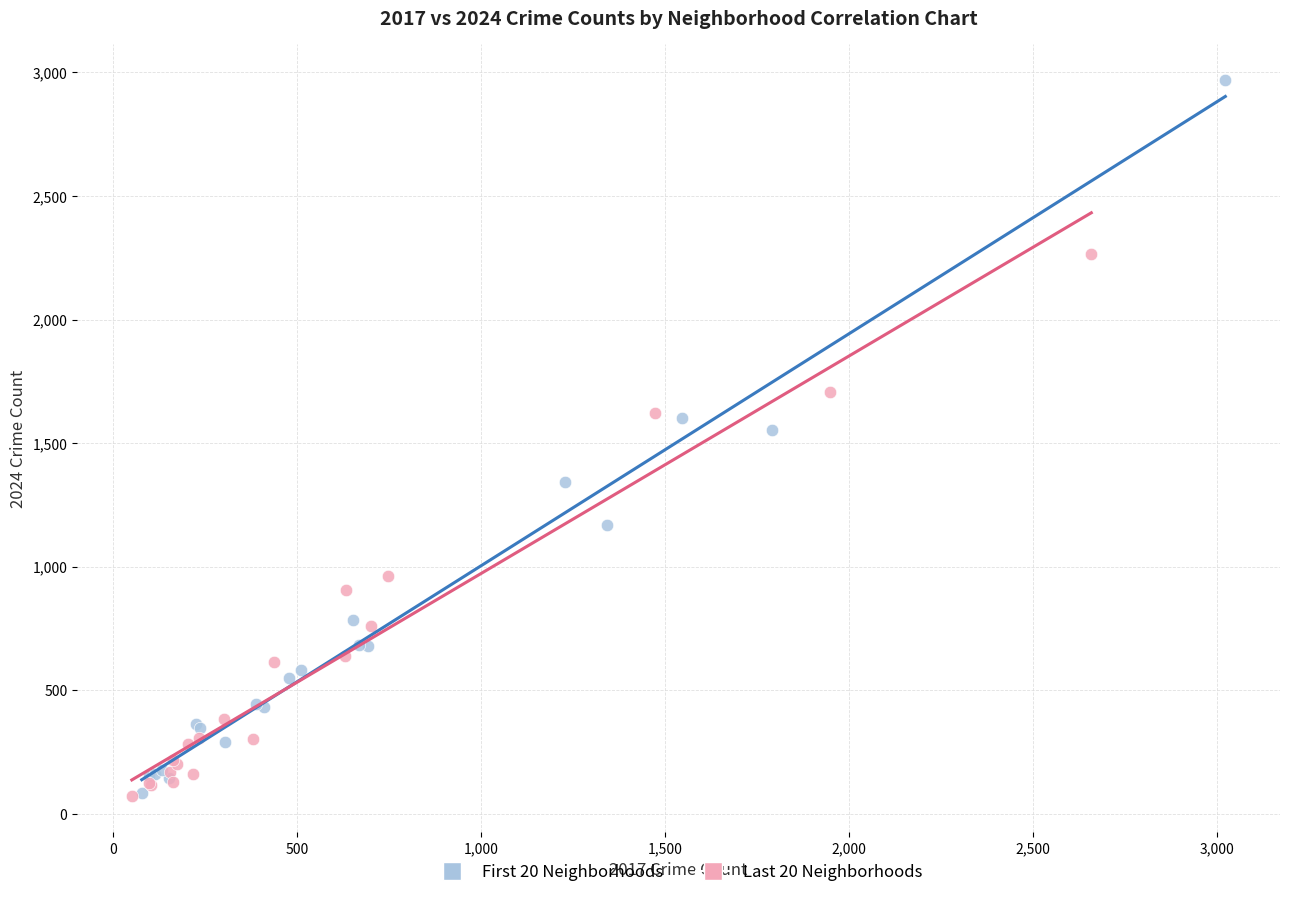

Which series reaches the maximum Y coordinate?

First 20 Neighborhoods